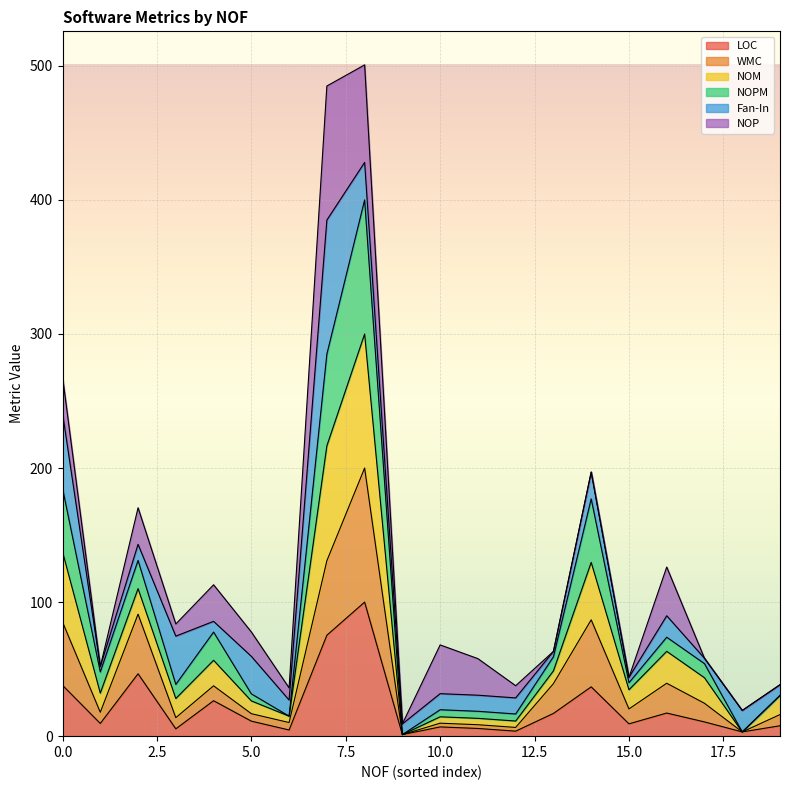

What are all the series names shown in the legend?

LOC, WMC, NOM, NOPM, Fan-In, NOP